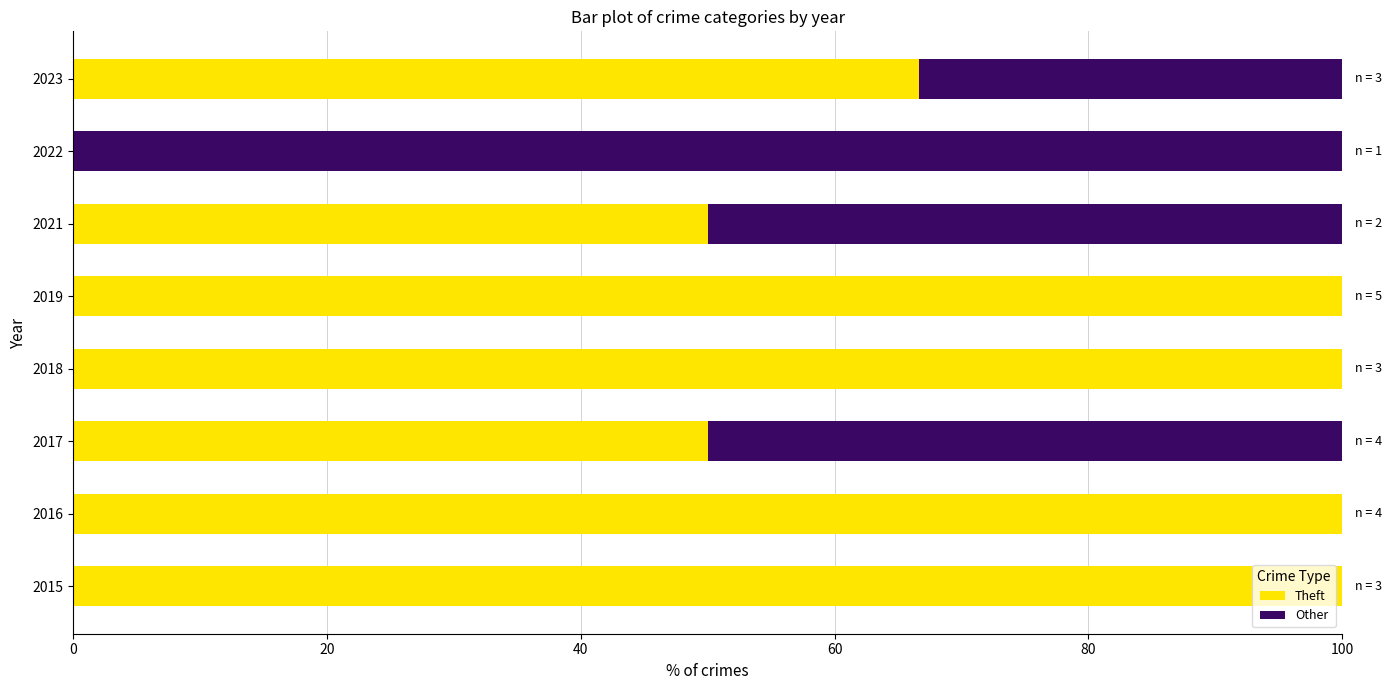

What is the highest value of the Theft series?

100.0